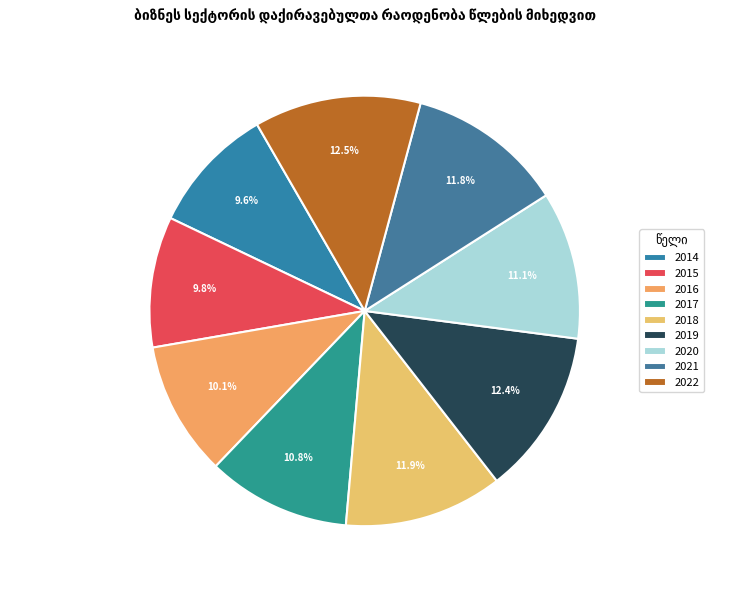

Is there any slice that represents more than half of the pie?

No